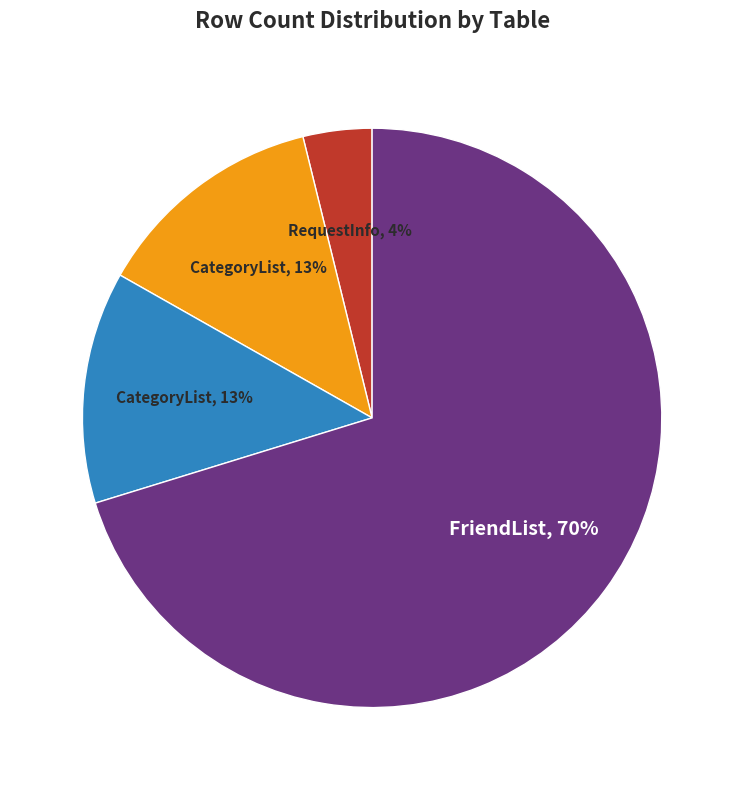

Is there any slice that represents more than half of the pie?

Yes